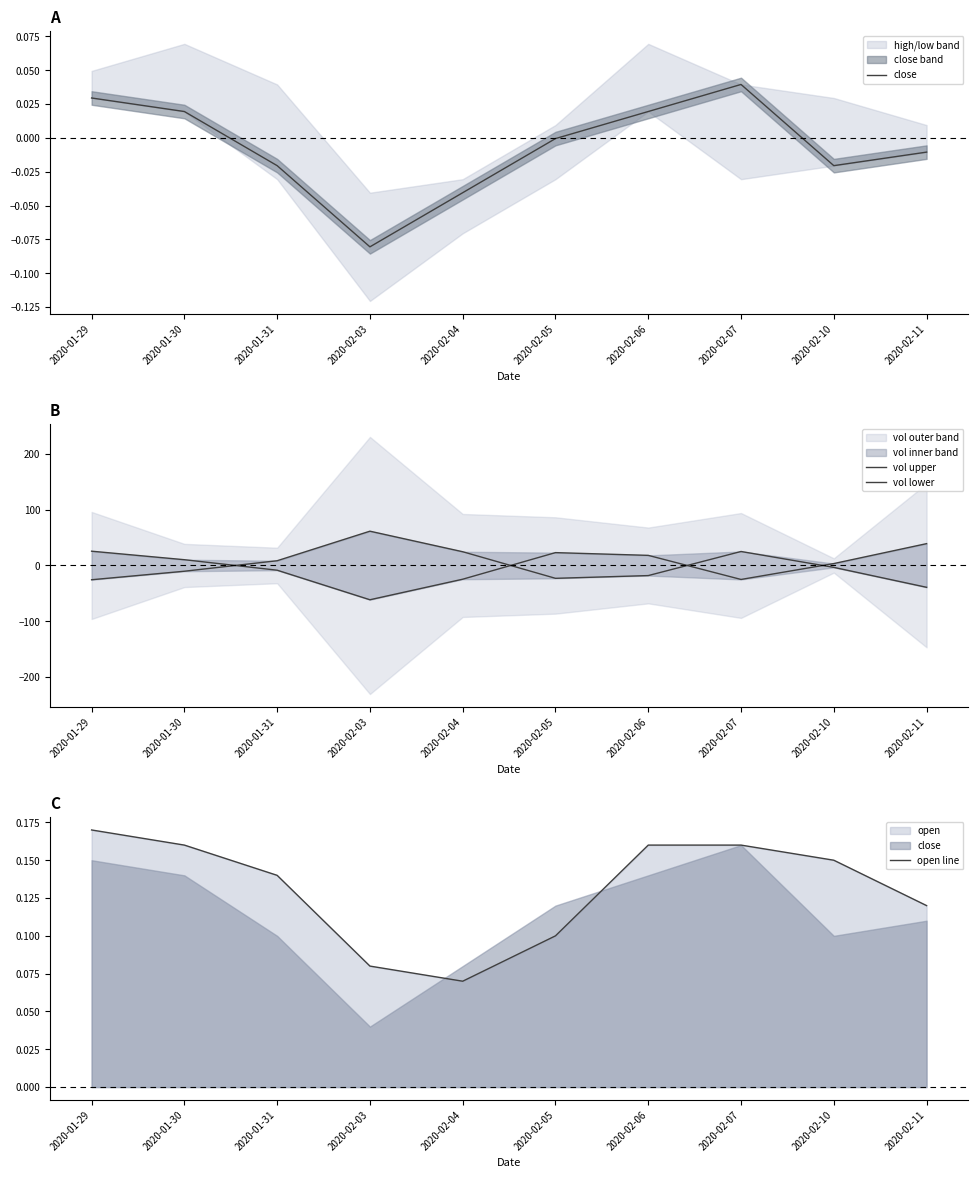

Is this an area chart (filled region under the line)?

No